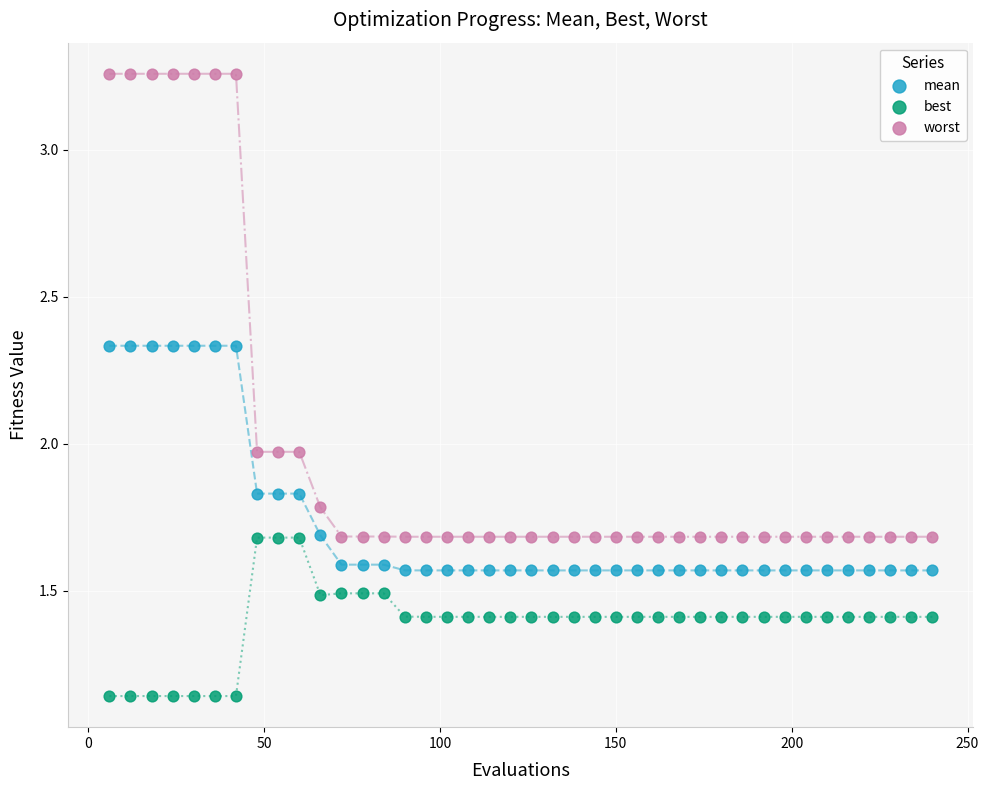

Which series has the largest Y range (max minus min)?

worst